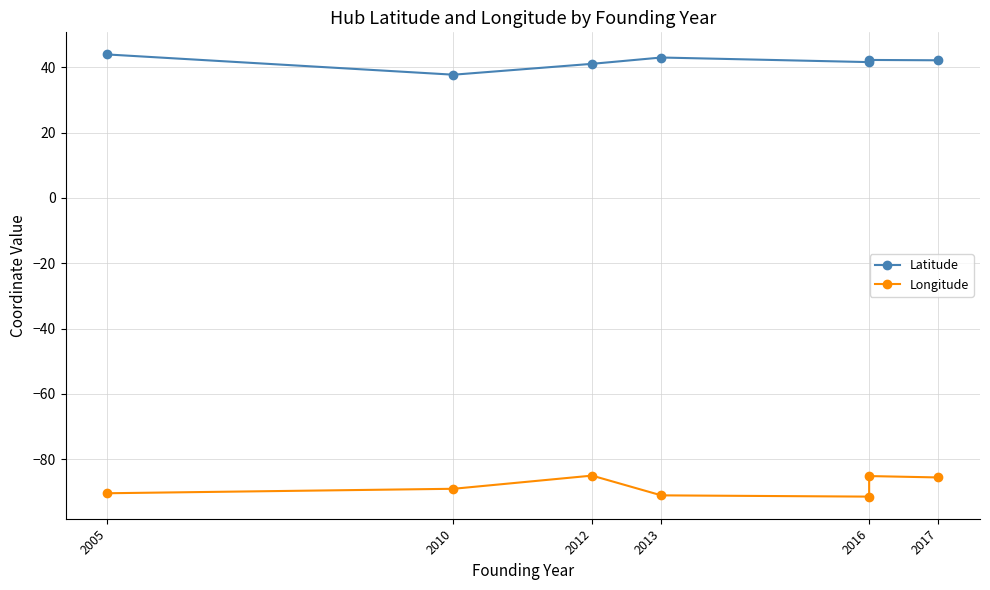

What is the approximate value of Latitude at 2016?

42.3